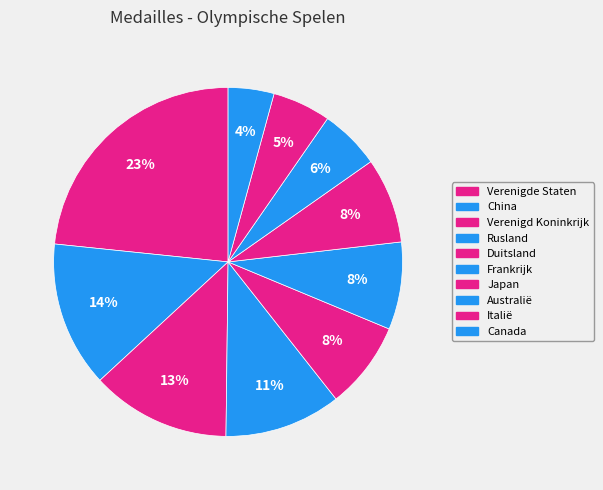

What is the smallest slice in the pie chart?

Canada